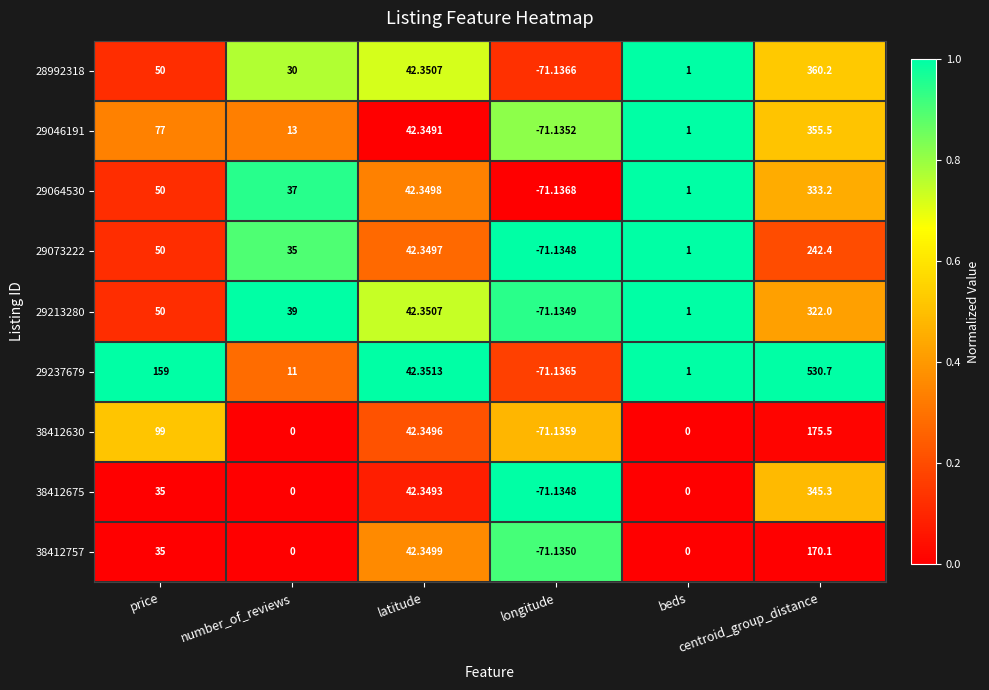

How many positive values does the 28992318 series have?

5